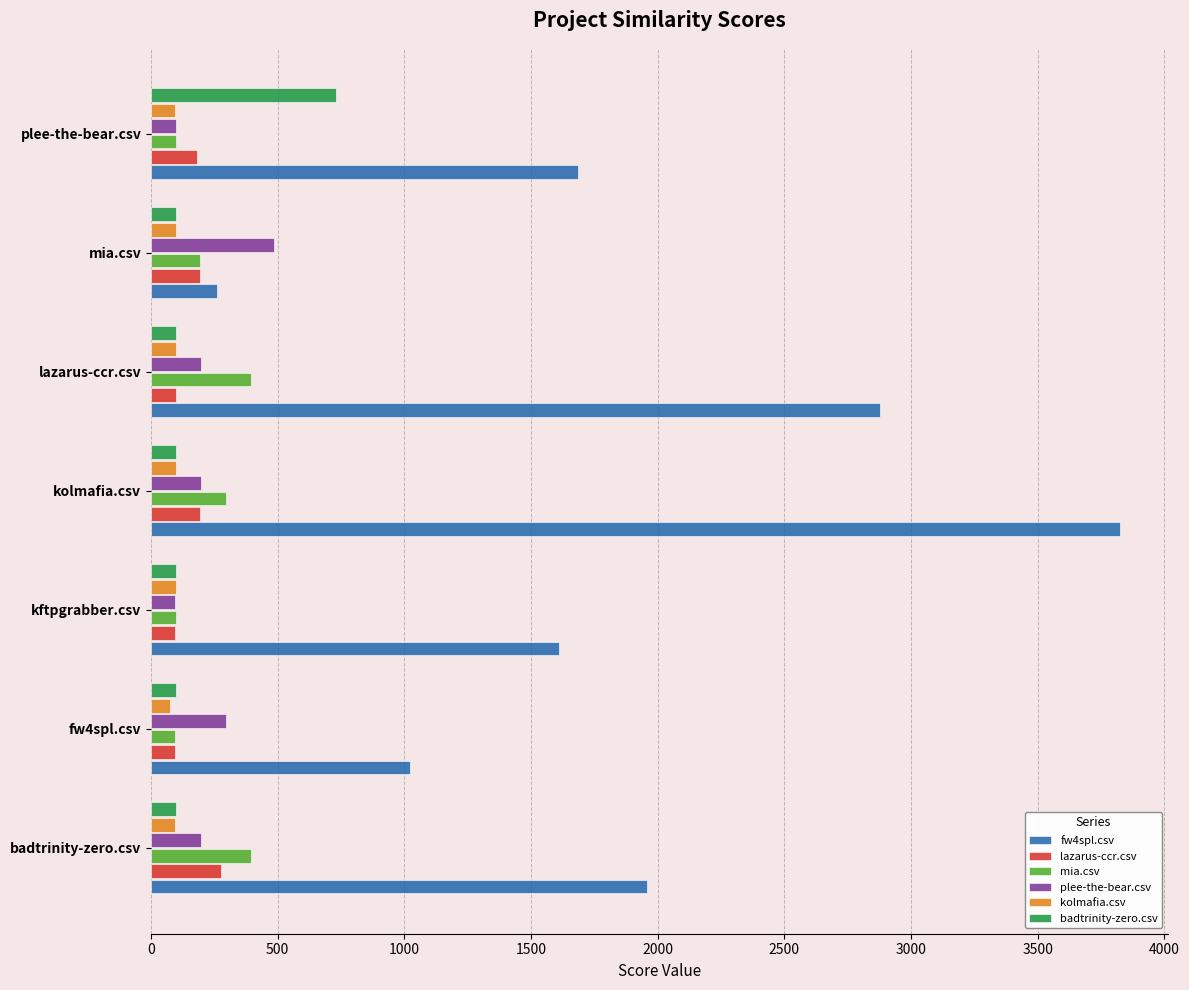

Which series has the largest total across all categories?

fw4spl.csv